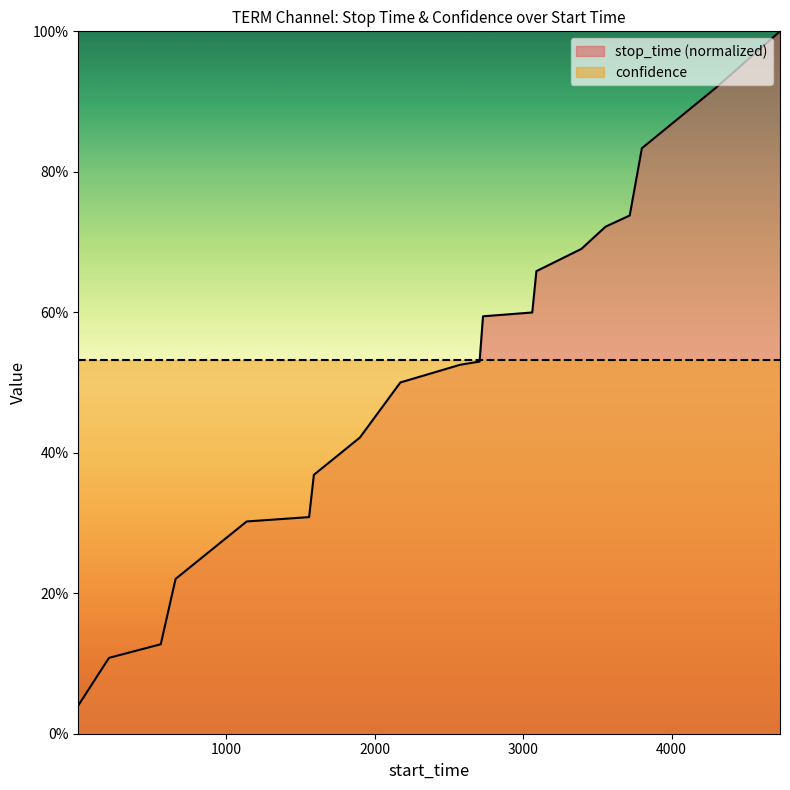

True or false: there are more than 0 points higher than both neighbors.

False